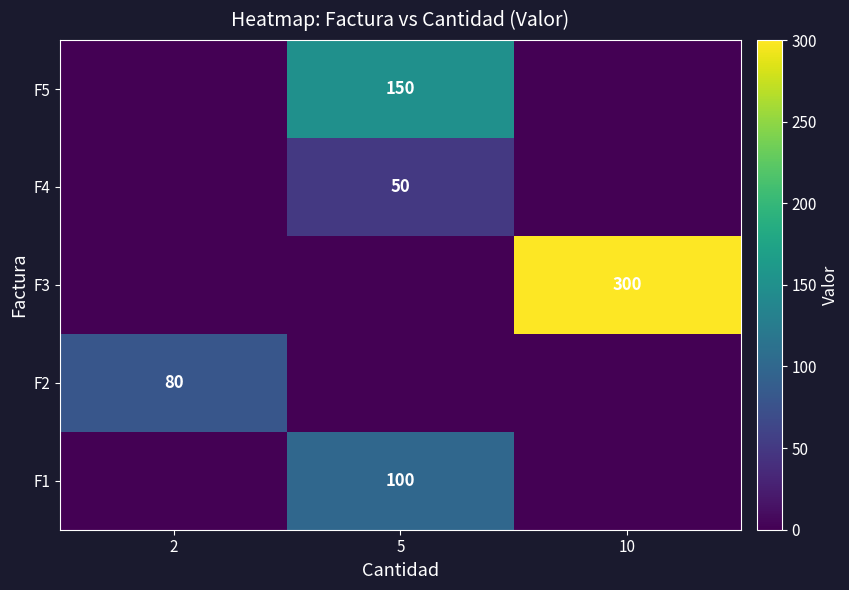

The value of F4 at 5 is 11. True or false?

False